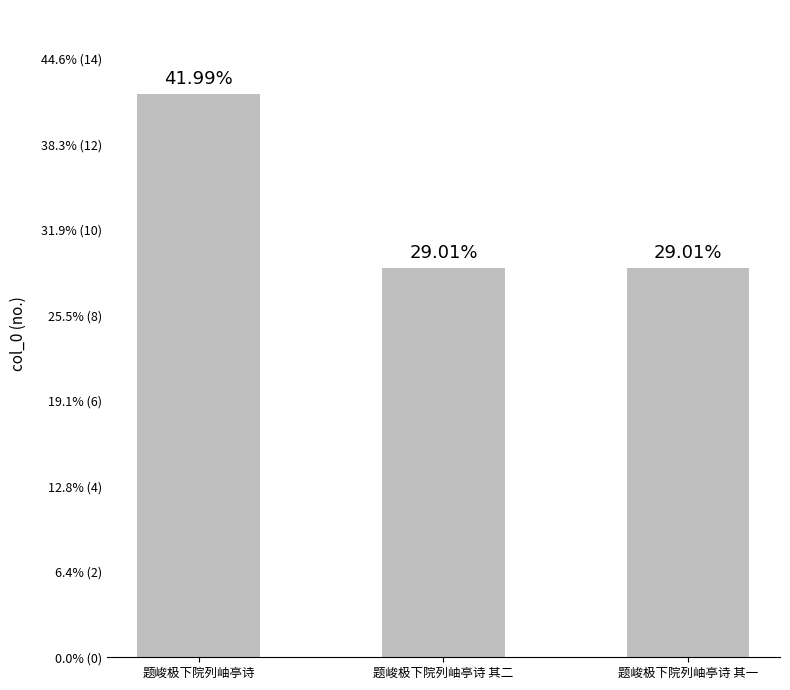

Reading left to right, transcribe all the data shown in this chart.

1317108	909810	909809